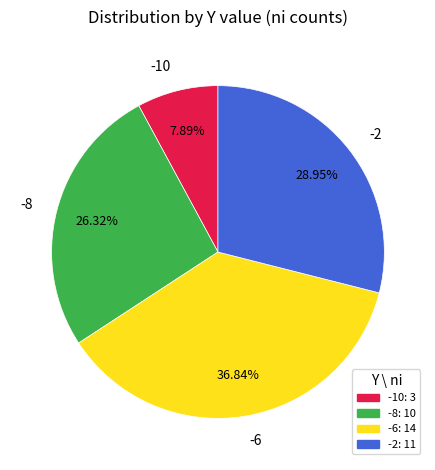

What percentage is the -8 slice, to the nearest percent?

26%